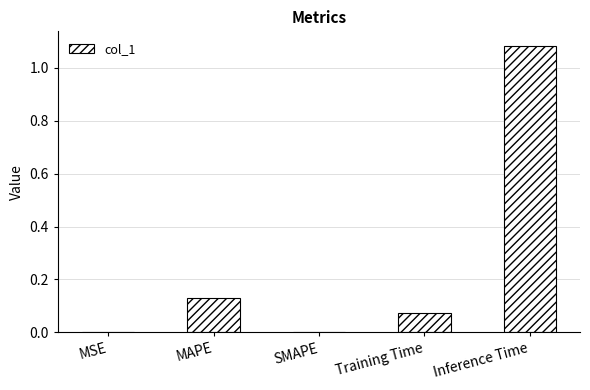

At which category does the chart reach its peak across all series?

Inference Time